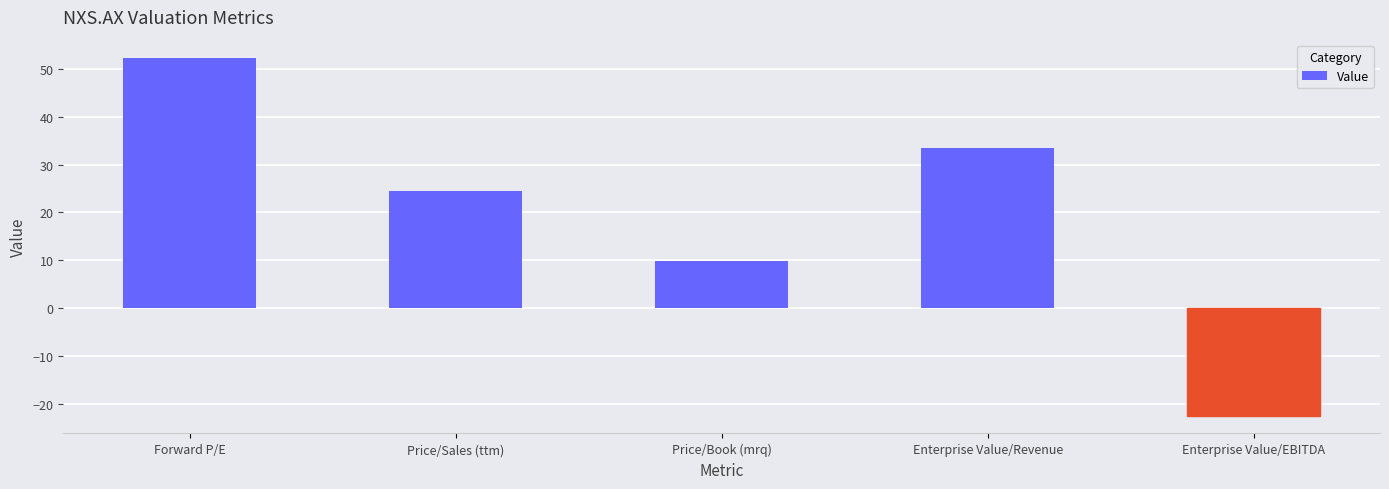

How many negative values are there?

1